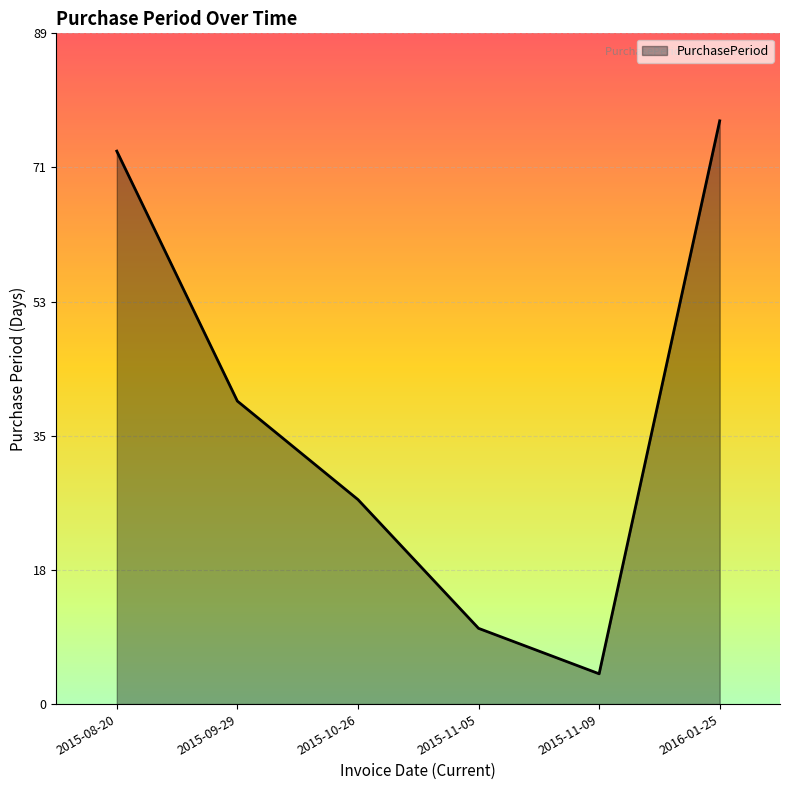

What position from the left is 2015-10-26?

3